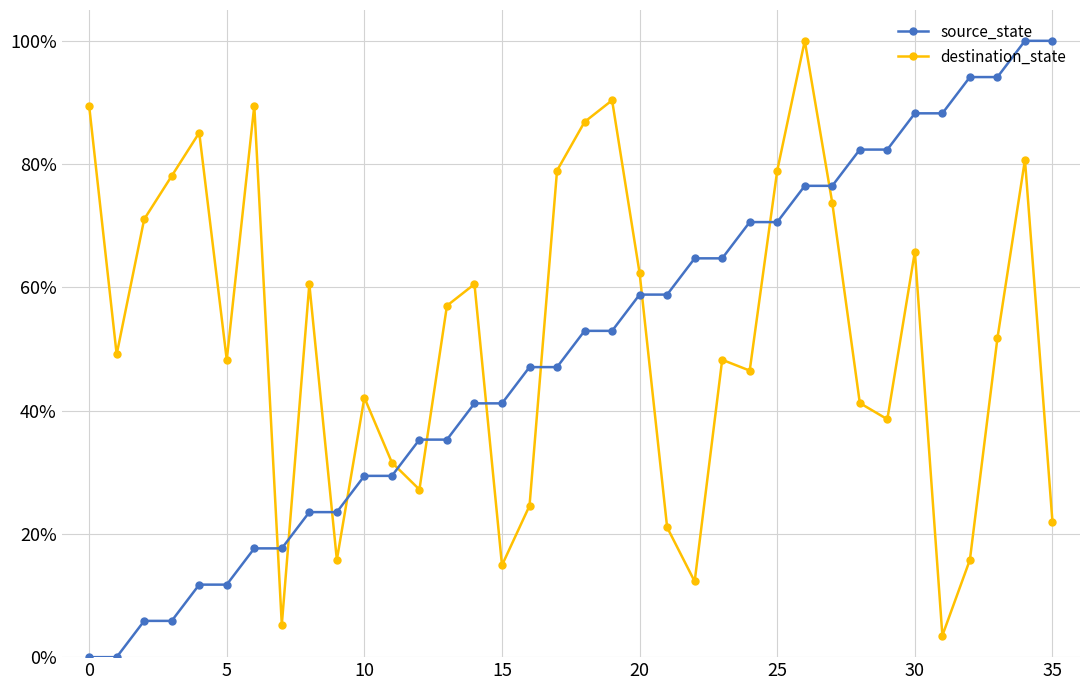

What is the label of the 16th point from the left?

15